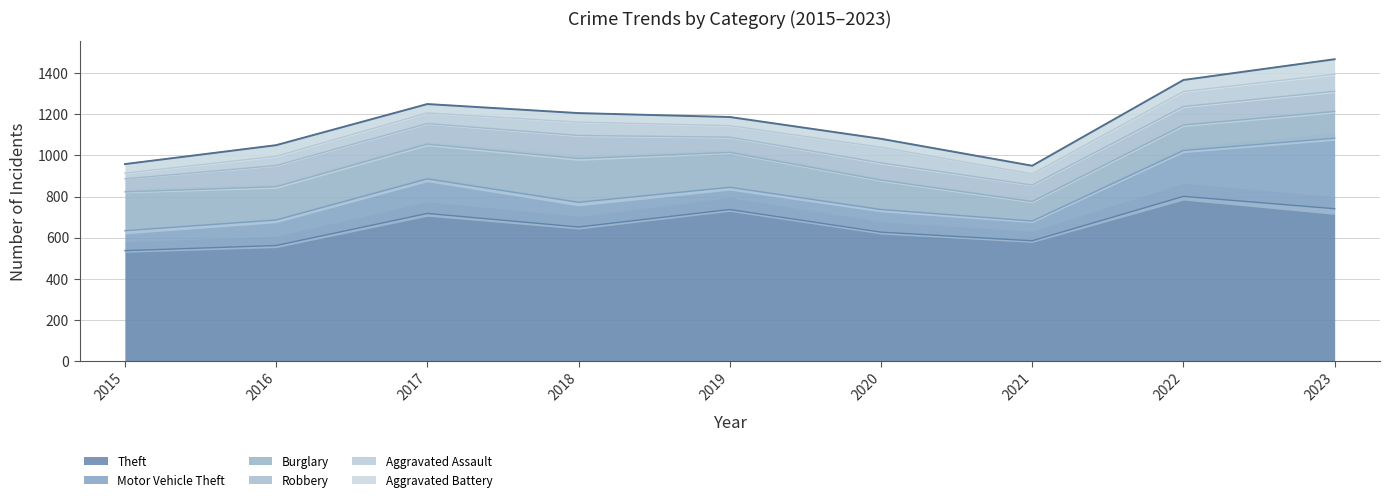

At which category is the sum across all series the highest?

2023